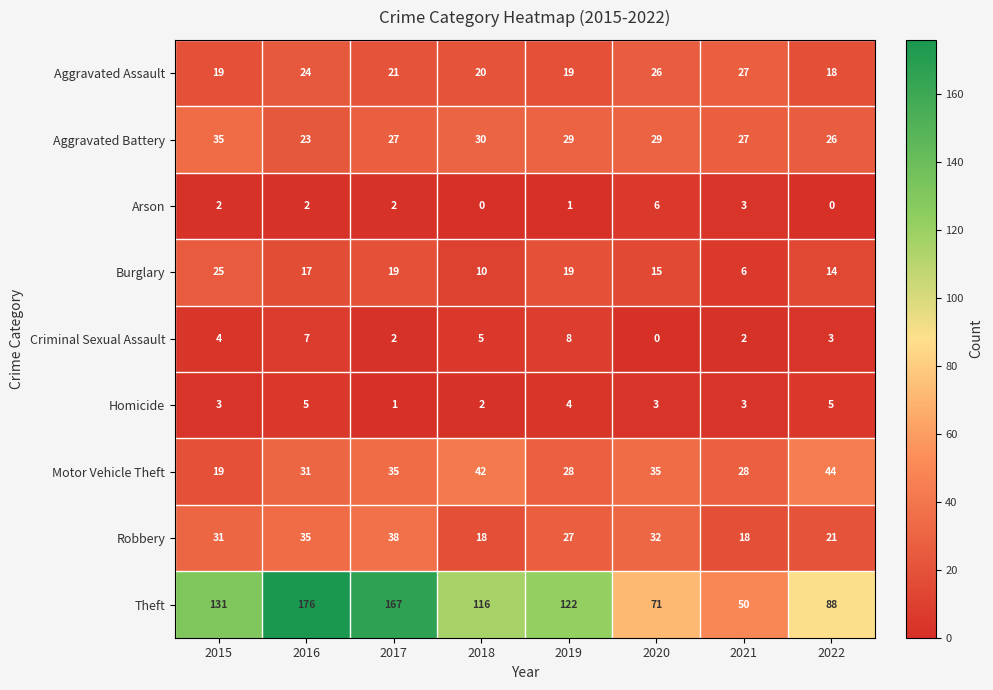

The value of Aggravated Assault at 2020 is 13. True or false?

False